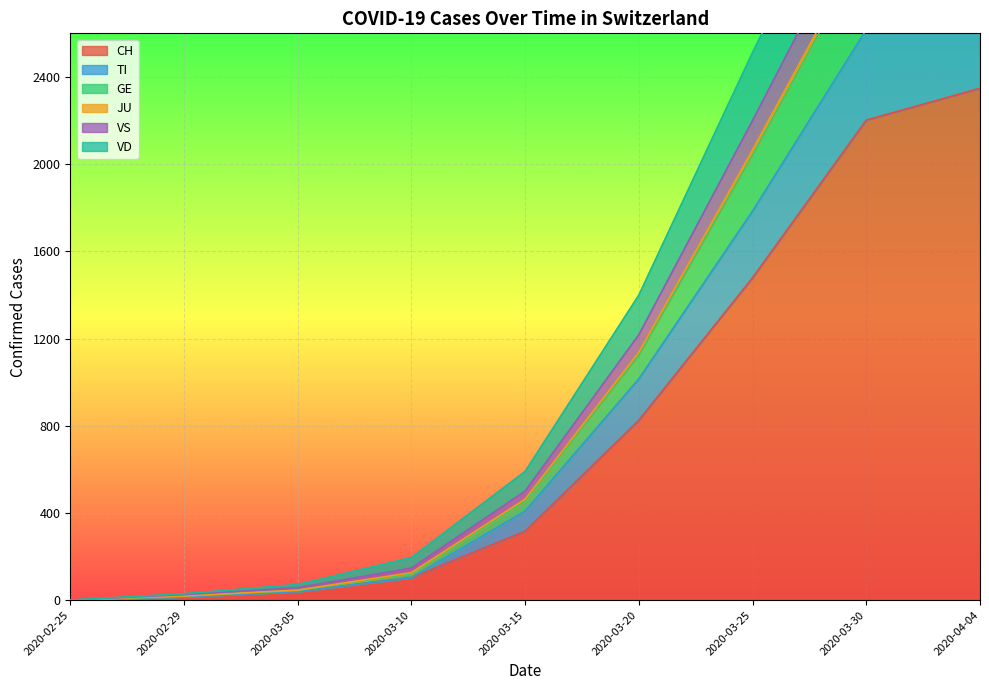

What is the sum of all CH values?

7327